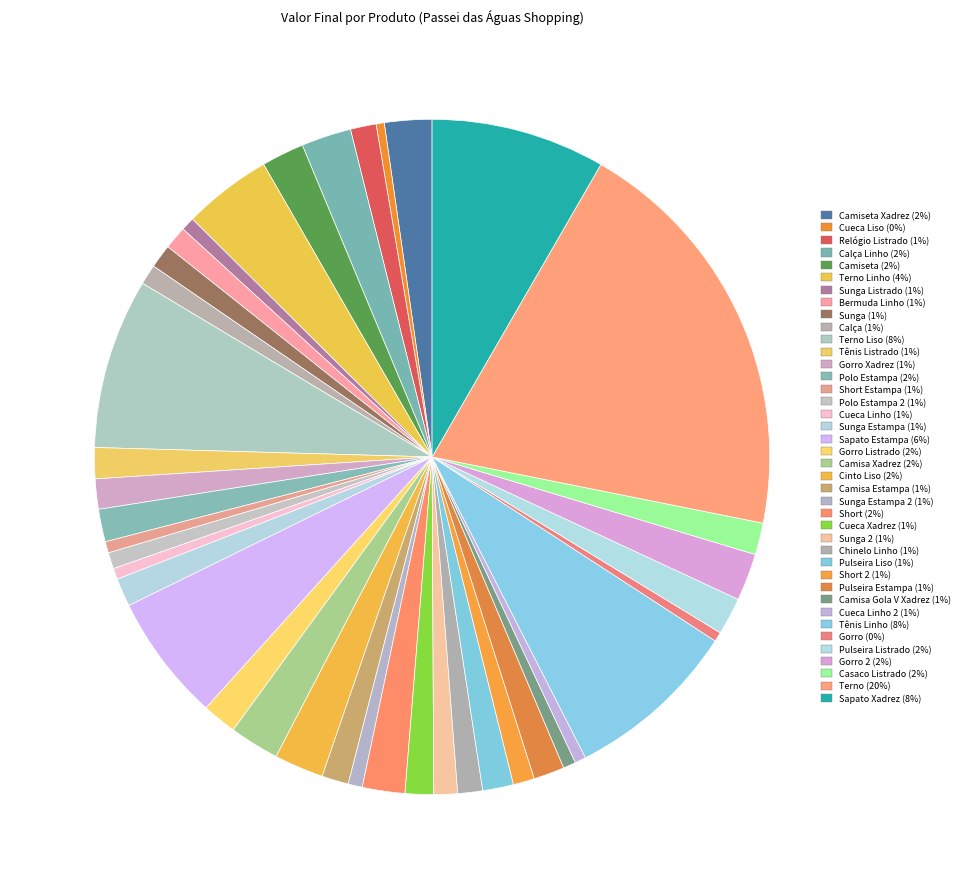

Is there any slice that represents more than half of the pie?

No